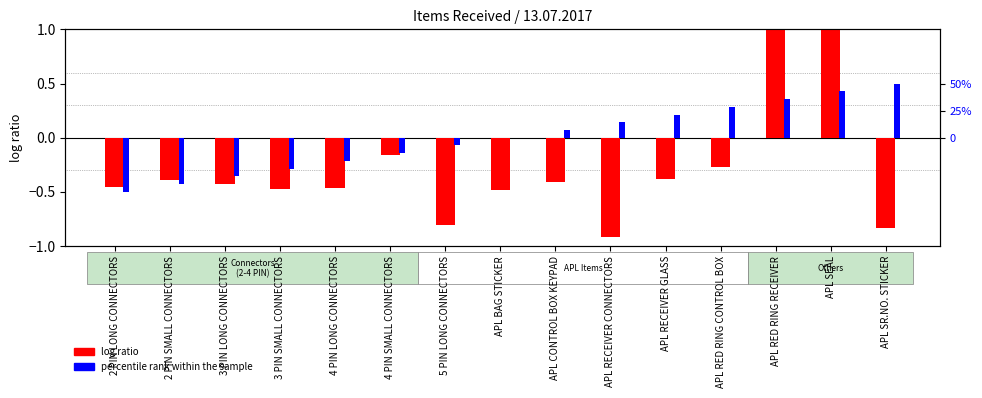

Is the value of percentile rank within the sample at APL SR.NO. STICKER greater than the value of log ratio at 5 PIN LONG CONNECTORS?

Yes